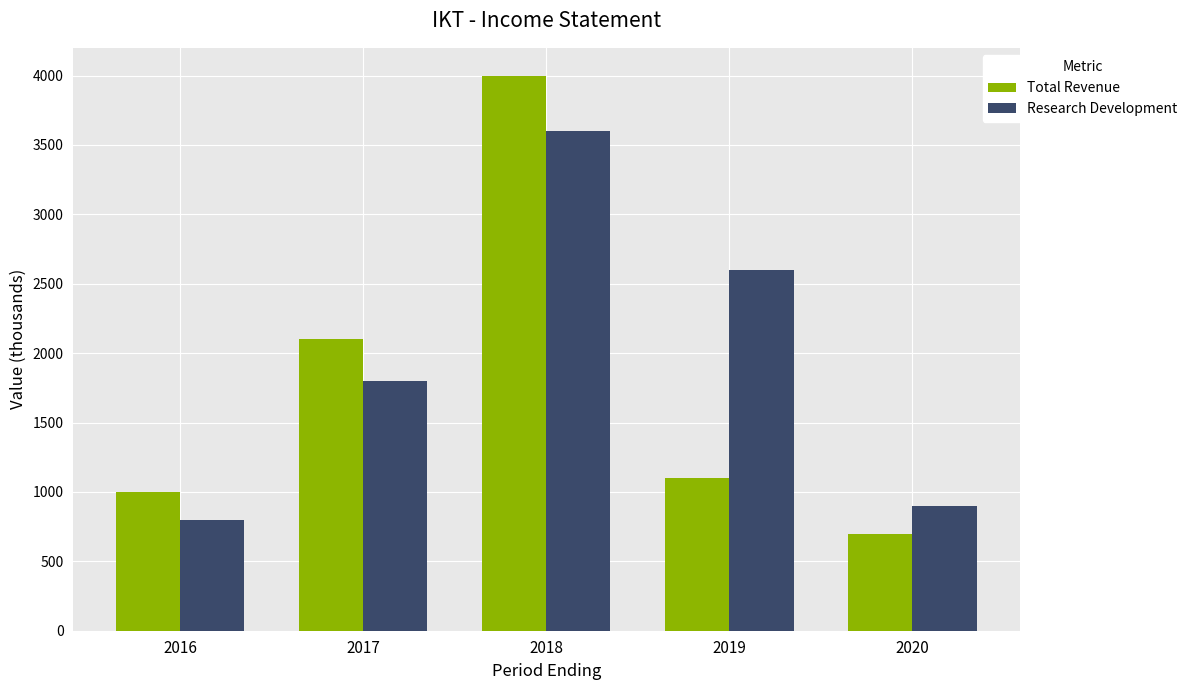

Which series has the largest range (max minus min)?

Total Revenue